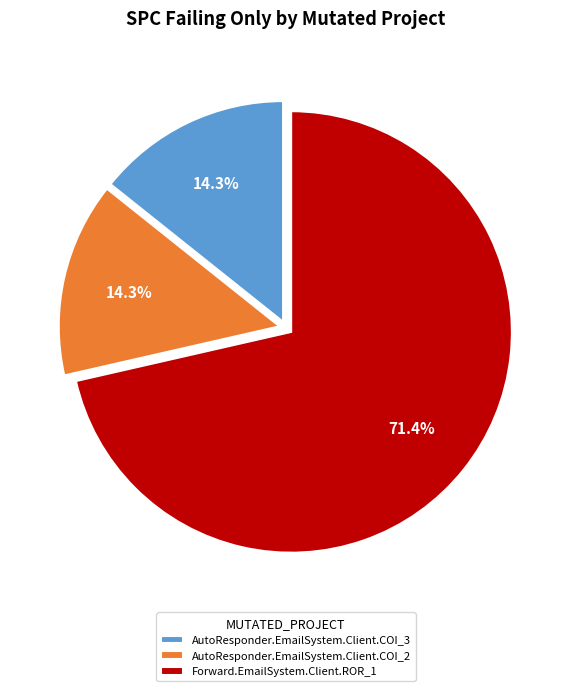

Which has a higher value, Forward.EmailSystem.Client.ROR_1 or AutoResponder.EmailSystem.Client.COI_2?

Forward.EmailSystem.Client.ROR_1